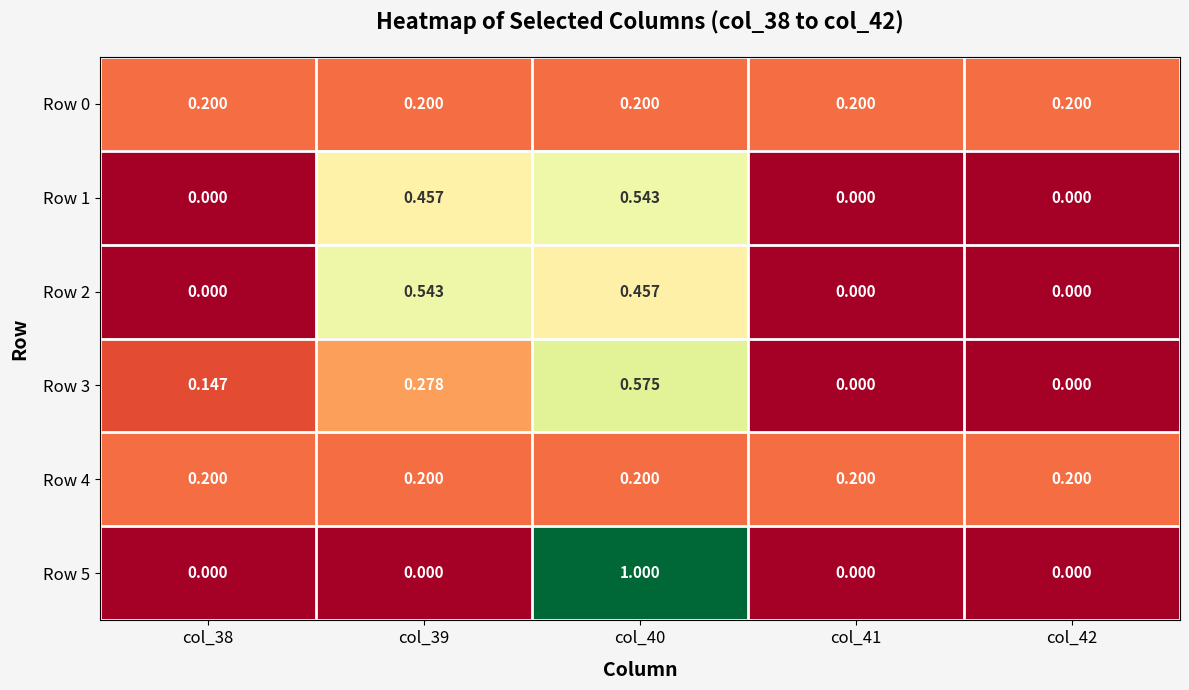

Is the value of Row 0 at col_42 greater than the value of Row 3 at col_40?

No